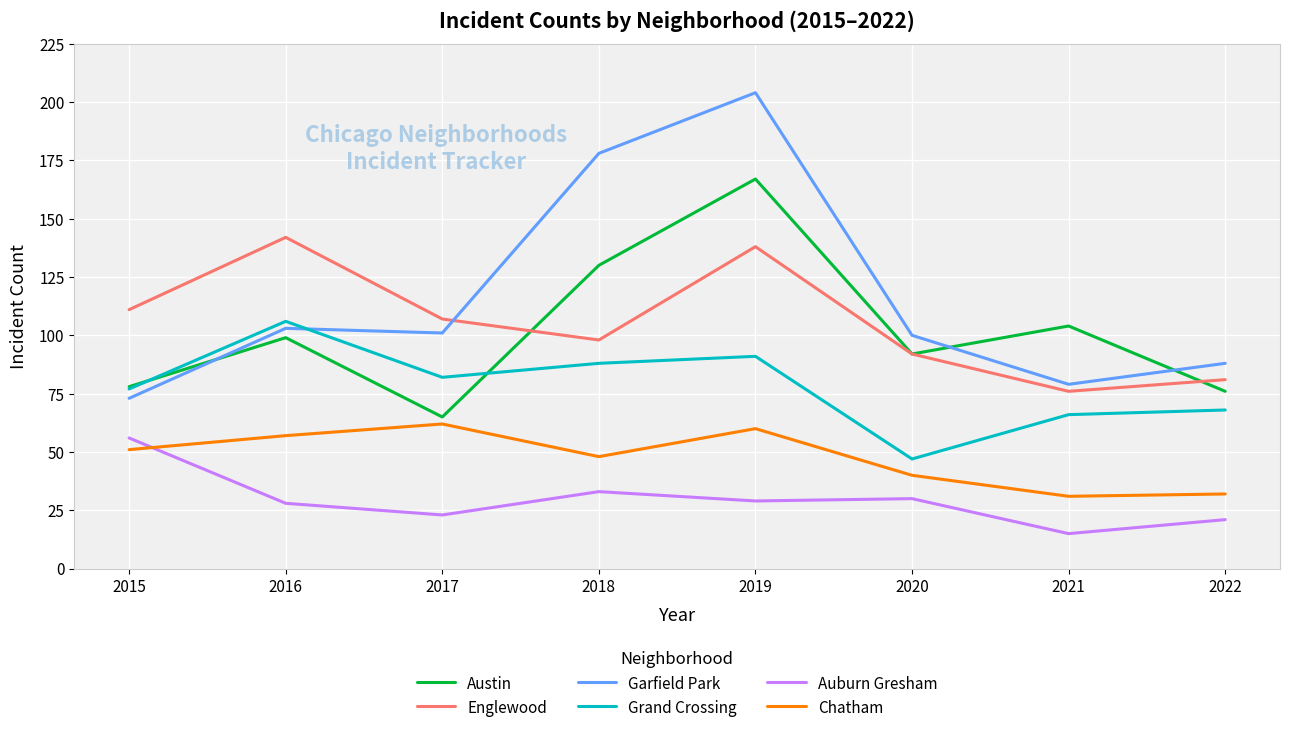

What is the difference between the maximum and second lowest values in the Auburn Gresham series?

35